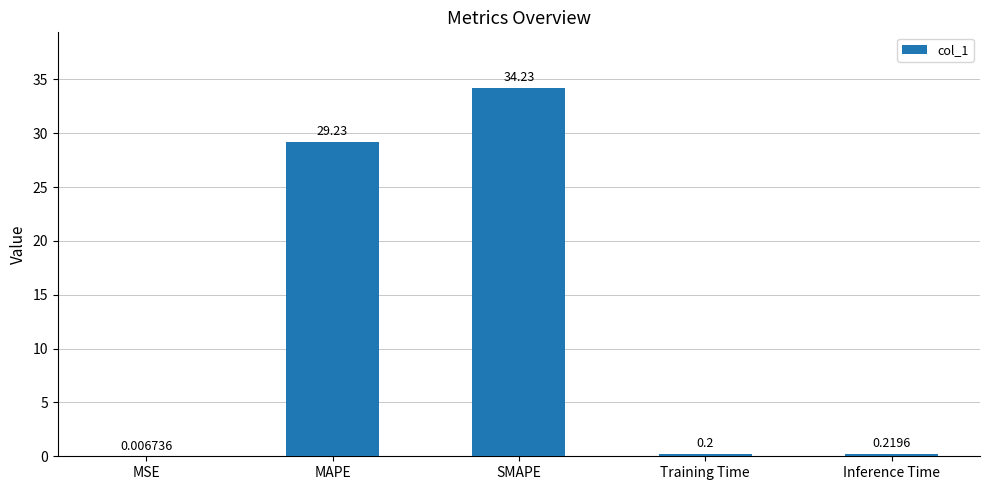

Which has a higher value, Training Time or MSE?

Training Time